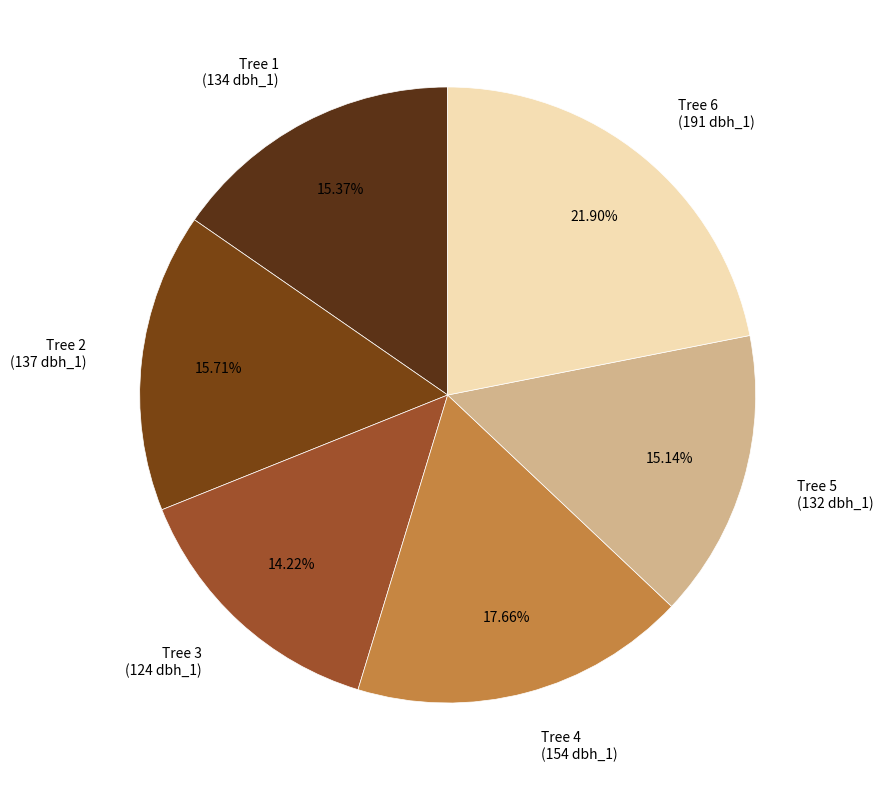

Which has a higher value, Tree 4 (154 dbh_1) or Tree 1 (134 dbh_1)?

Tree 4 (154 dbh_1)